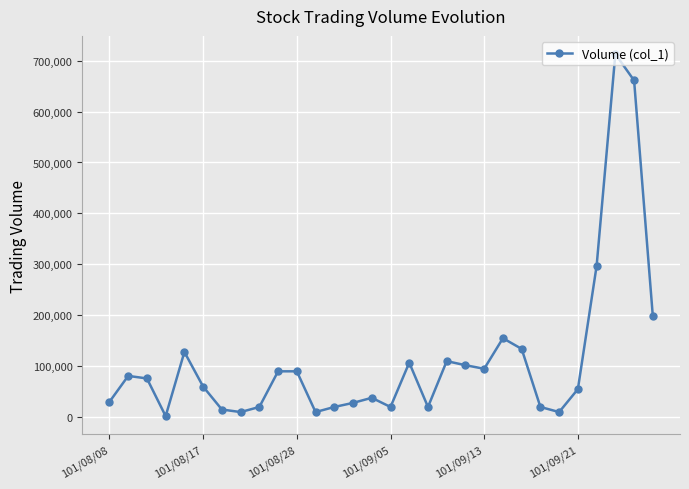

What is the greatest value displayed?

713000